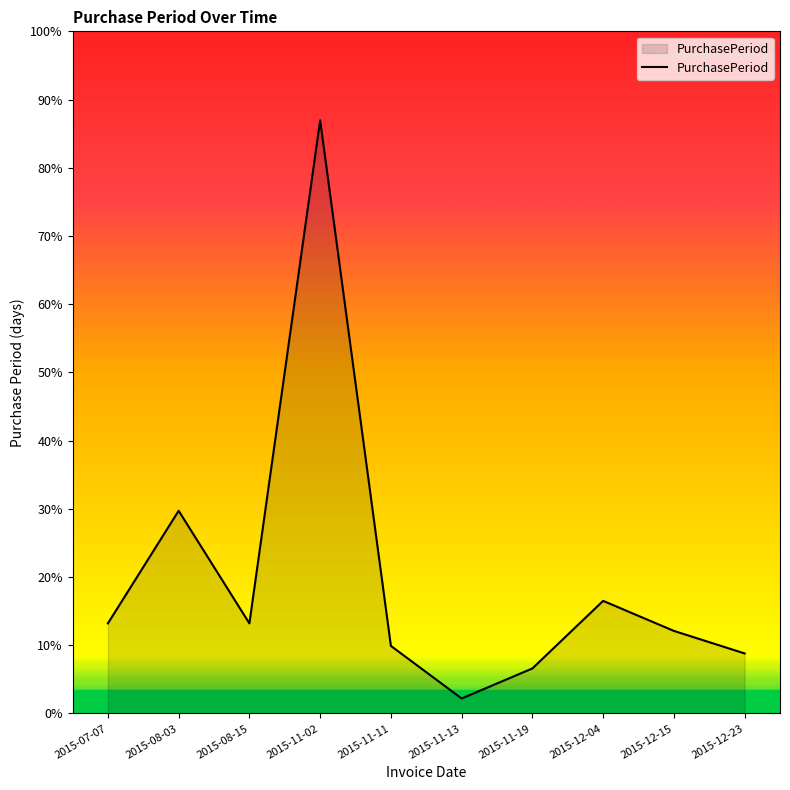

List the labels in order of value, smallest first.

2015-11-13, 2015-11-19, 2015-12-23, 2015-11-11, 2015-12-15, 2015-07-07, 2015-08-15, 2015-12-04, 2015-08-03, 2015-11-02